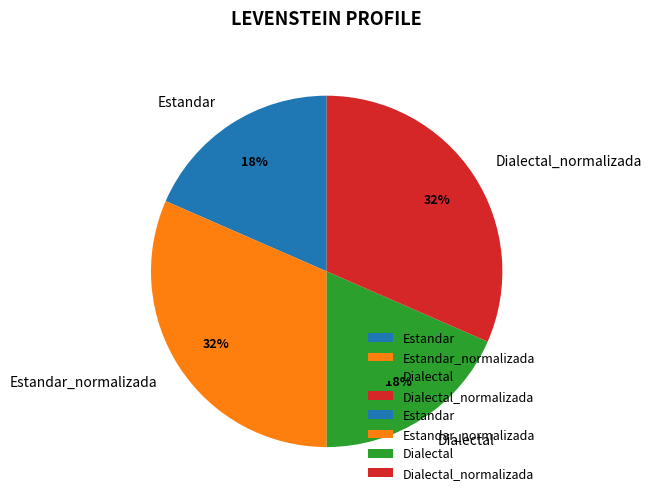

Is the sum of Estandar_normalizada and Dialectal_normalizada greater than half?

Yes